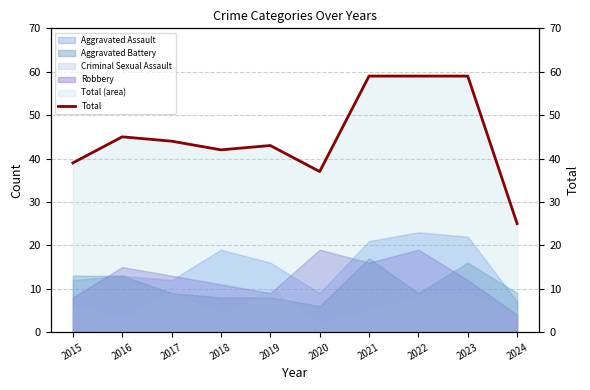

Reading left to right, extract all data points from this chart.

39	45	44	42	43	37	59	59	59	25